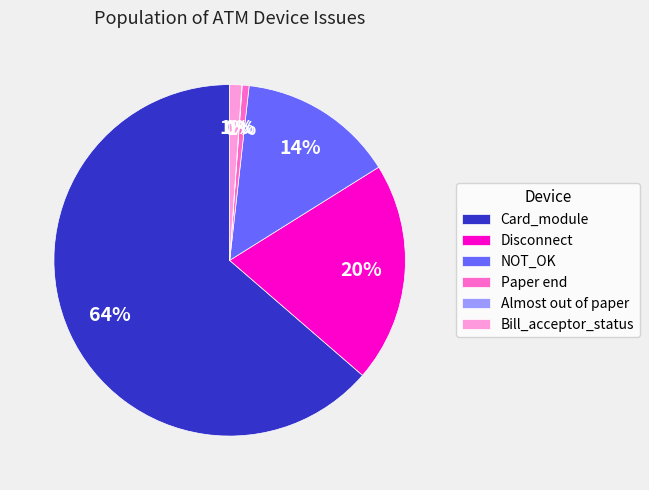

Which slice is the largest?

Card_module